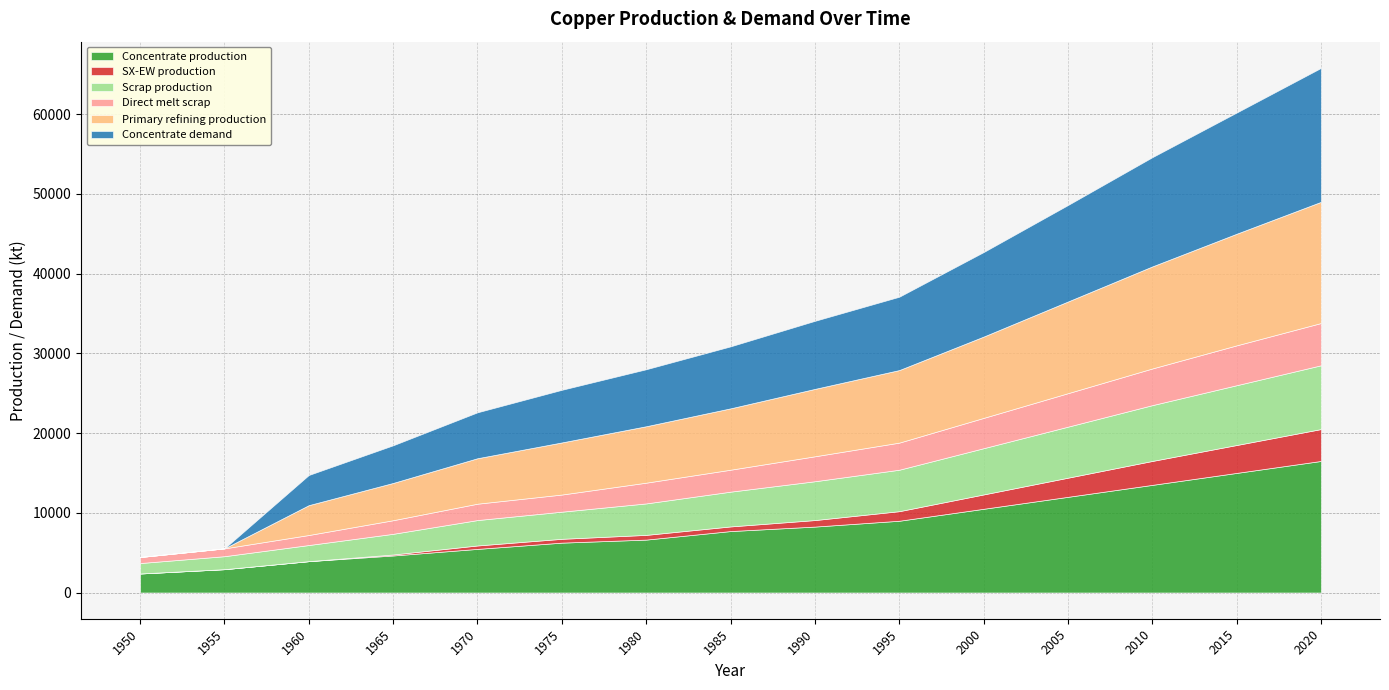

Reading left to right, extract all data points from this chart.

Concentrate production: 2385.7	2926.2	3933.3	4643.5	5470.3	6254.7	6636.1	7706.8	8268.6	9000.0	10500.0	12000.0	13500.0	15000.0	16500.0
SX-EW production: 0.0	0.0	0.0	125.5	429.7	480.3	590.9	581.2	817.4	1200.0	1800.0	2400.0	3000.0	3500.0	4000.0
Scrap production: 1308.7	1627.9	2021.8	2593.1	3186.9	3401.8	3946.5	4360.8	4869.5	5200.0	5800.0	6400.0	7000.0	7500.0	8000.0
Direct melt scrap: 756.1	981.9	1257.2	1705.9	2053.6	2150.8	2603.1	2753.6	3130.0	3400.0	3800.0	4200.0	4600.0	5000.0	5300.0
Primary refining production: 0.0	0.0	3746.1	4675.9	5703.0	6535.9	7077.6	7697.0	8452.7	9100.0	10200.0	11500.0	12800.0	14000.0	15200.0
Concentrate demand: 0.0	0.0	3784.0	4723.2	5760.6	6601.9	7149.1	7774.8	8538.1	9200.0	10600.0	12100.0	13700.0	15200.0	16800.0